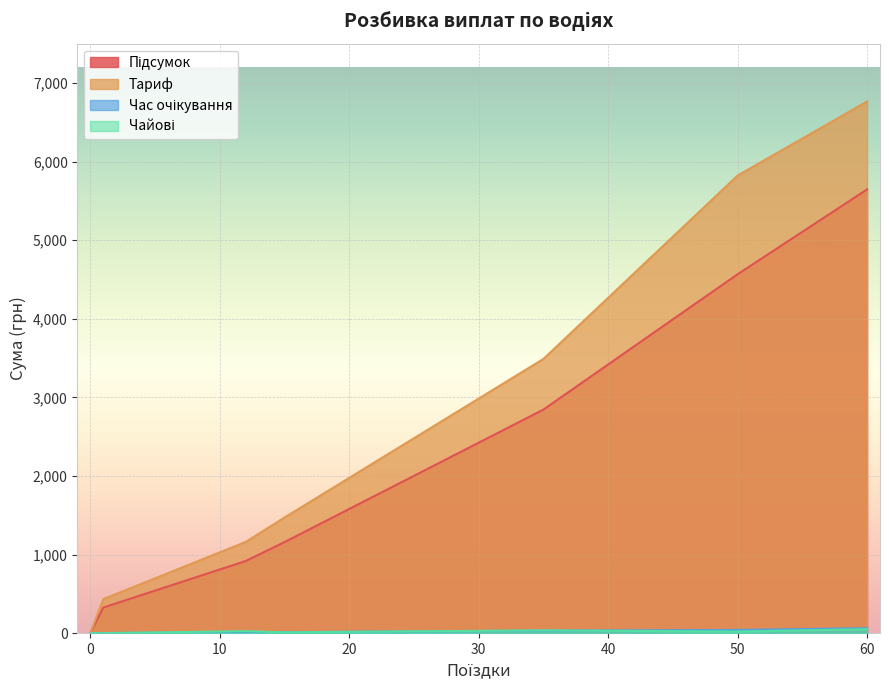

Which series has the largest range (max minus min)?

Тариф